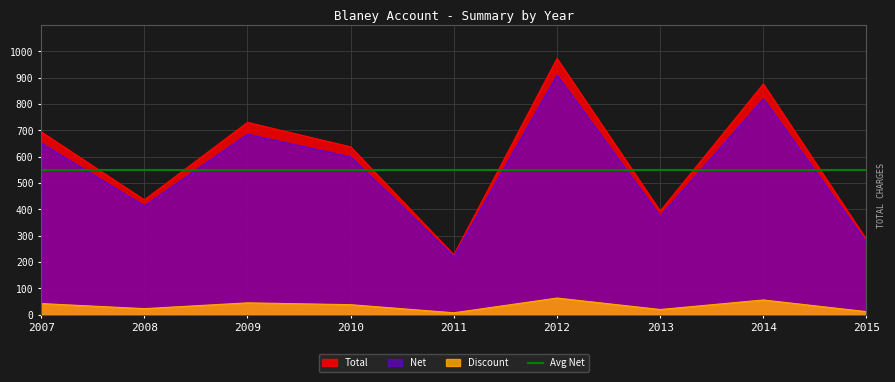

True or false: Net and Total cross at least once.

False